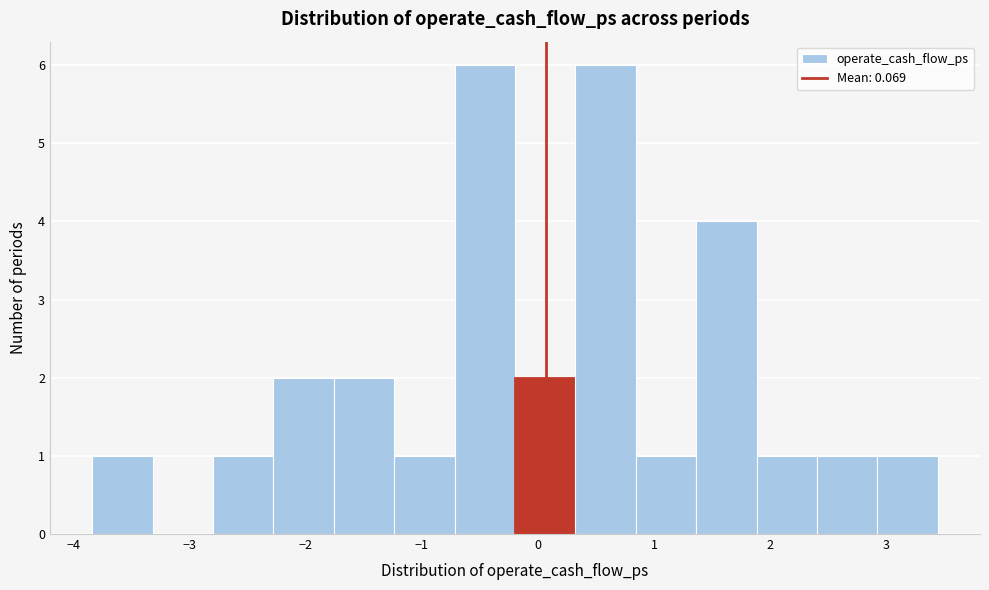

Reading left to right, list every bar in this chart as the range it spans on the x-axis followed by its height. Neither the bar edges nor the heights are printed on the chart, so give them approximately, as read against the axes.

-3.8 to -3.3: 1
-3.3 to -2.8: 0
-2.8 to -2.3: 1
-2.3 to -1.8: 2
-1.8 to -1.2: 2
-1.2 to -0.7: 1
-0.7 to -0.2: 6
-0.2 to 0.3: 2
0.3 to 0.8: 6
0.8 to 1.4: 1
1.4 to 1.9: 4
1.9 to 2.4: 1
2.4 to 2.9: 1
2.9 to 3.4: 1